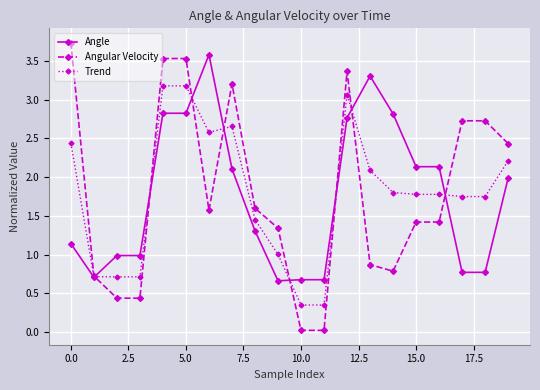

True or false: Angular Velocity has more than 0 points higher than both neighbors.

True